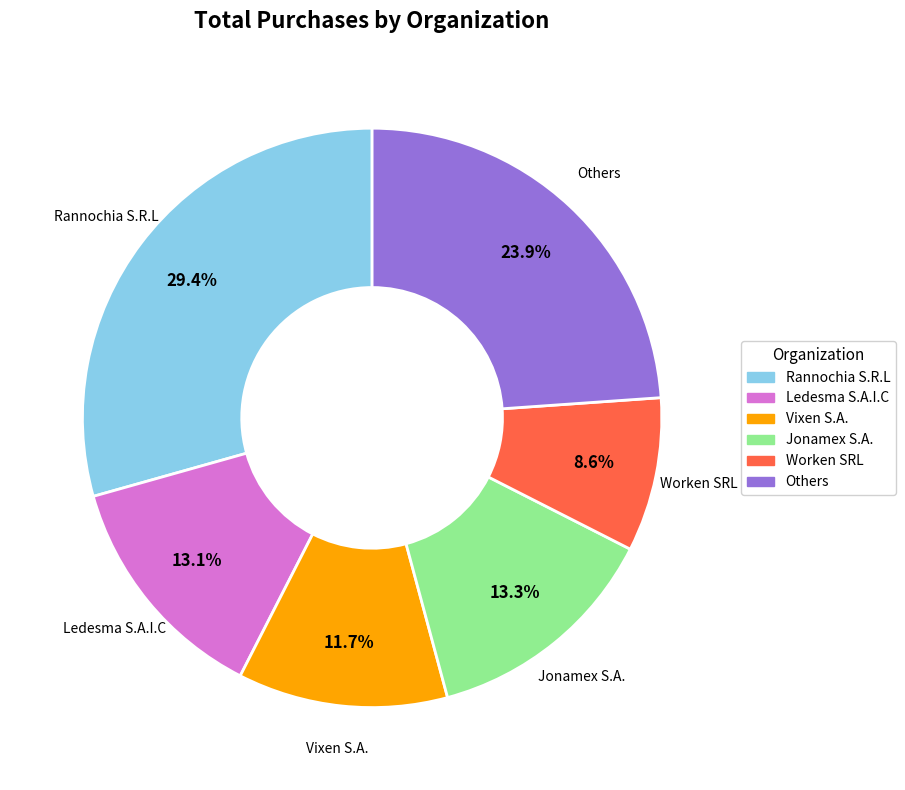

Is there a majority slice in this chart?

No